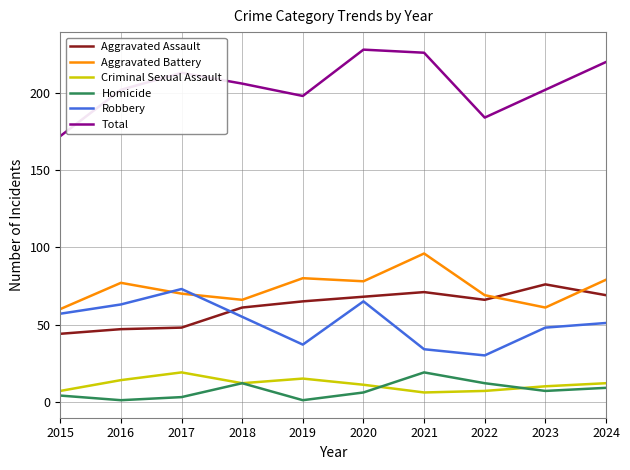

What is the lowest value of the Robbery series?

30